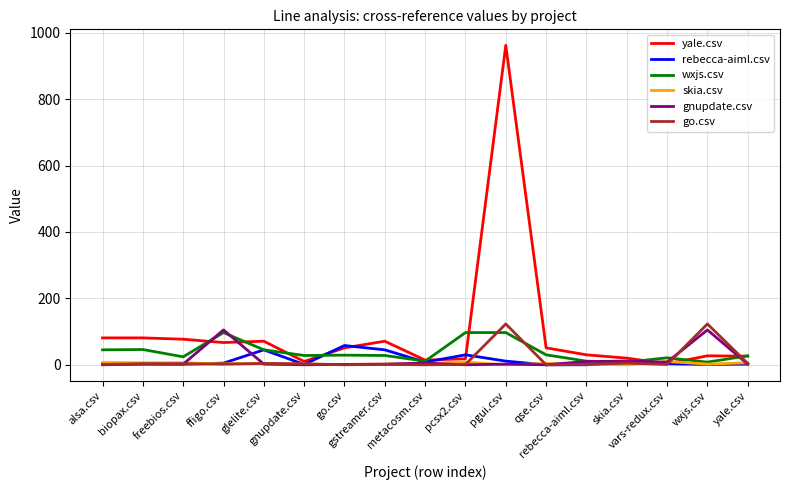

What is the total value across all series at pcsx2.csv?

154